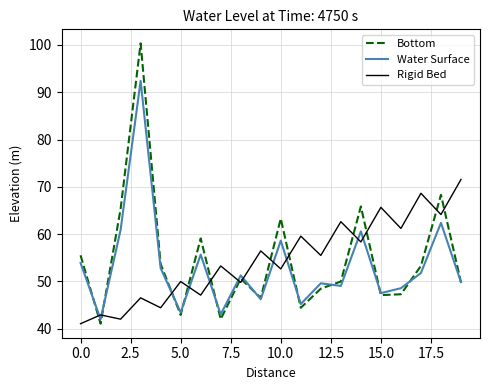

How many distinct data groups are displayed?

3